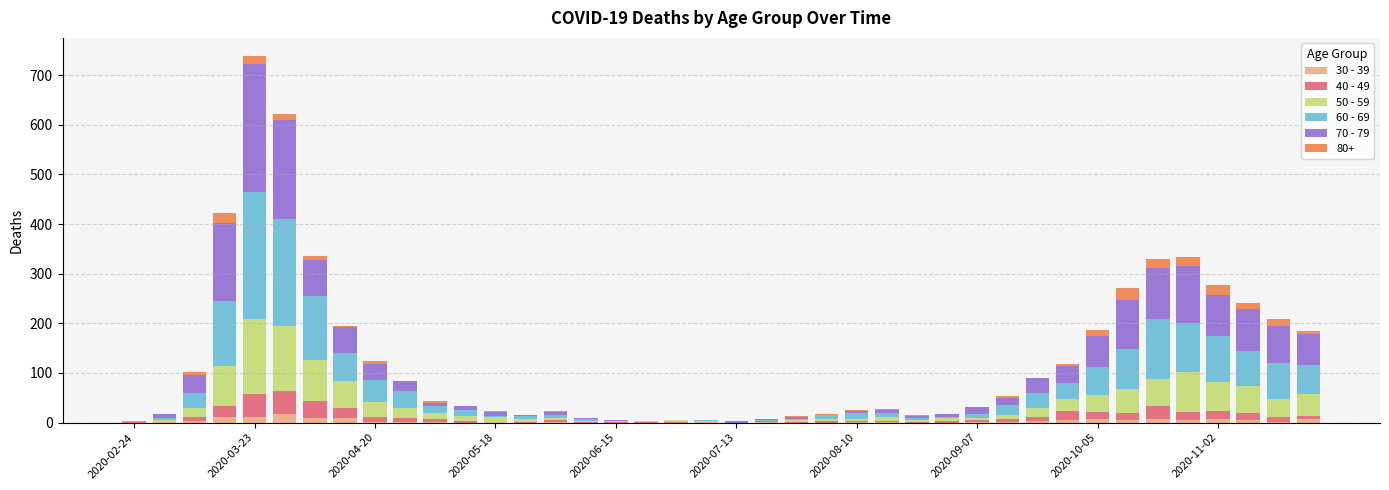

At which category is the sum across all series the highest?

2020-03-23